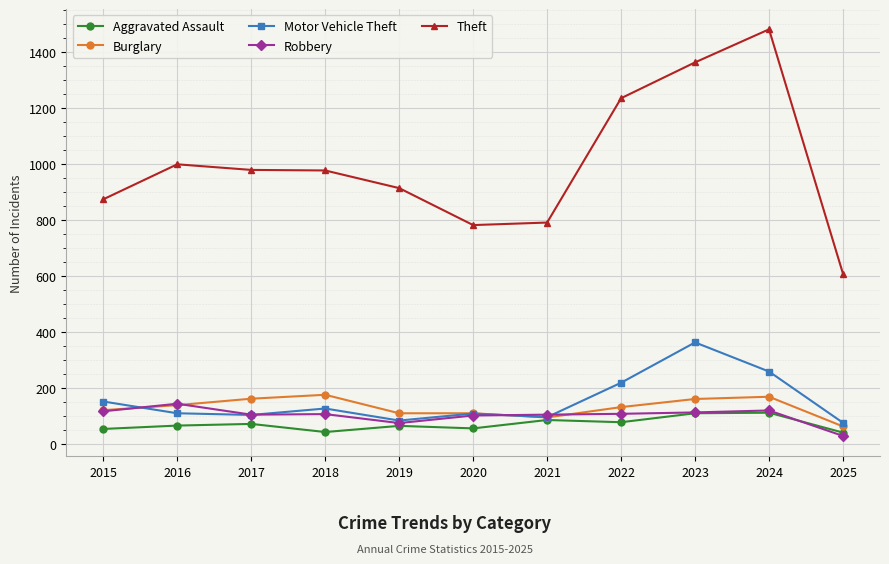

What is the lowest value of the Theft series?

608